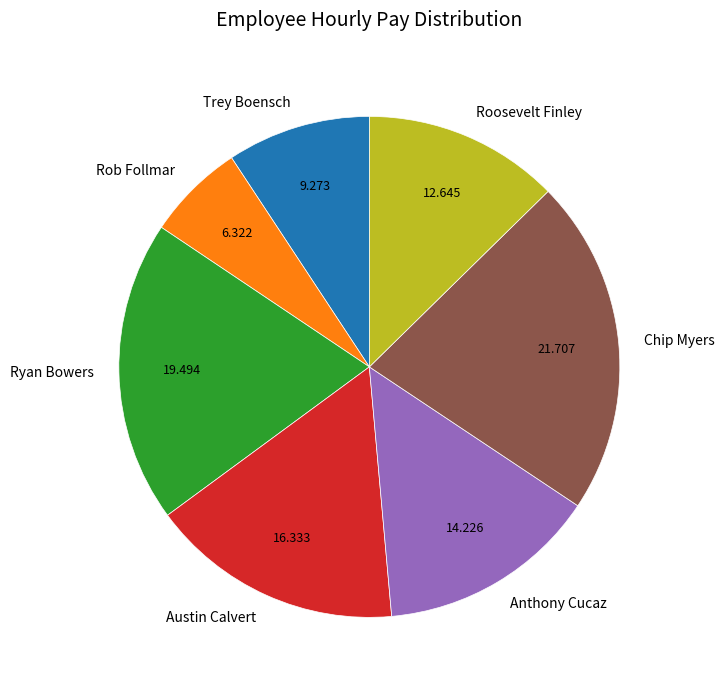

Does Chip Myers account for over 50% of the chart?

No